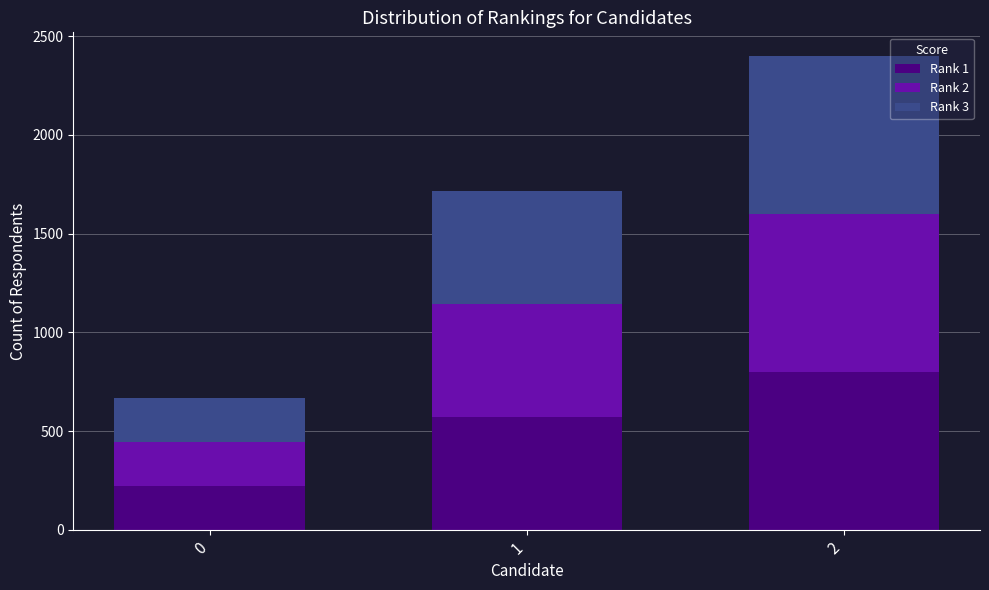

What is the difference between the maximum and minimum values in the Rank 1 series?

577.8